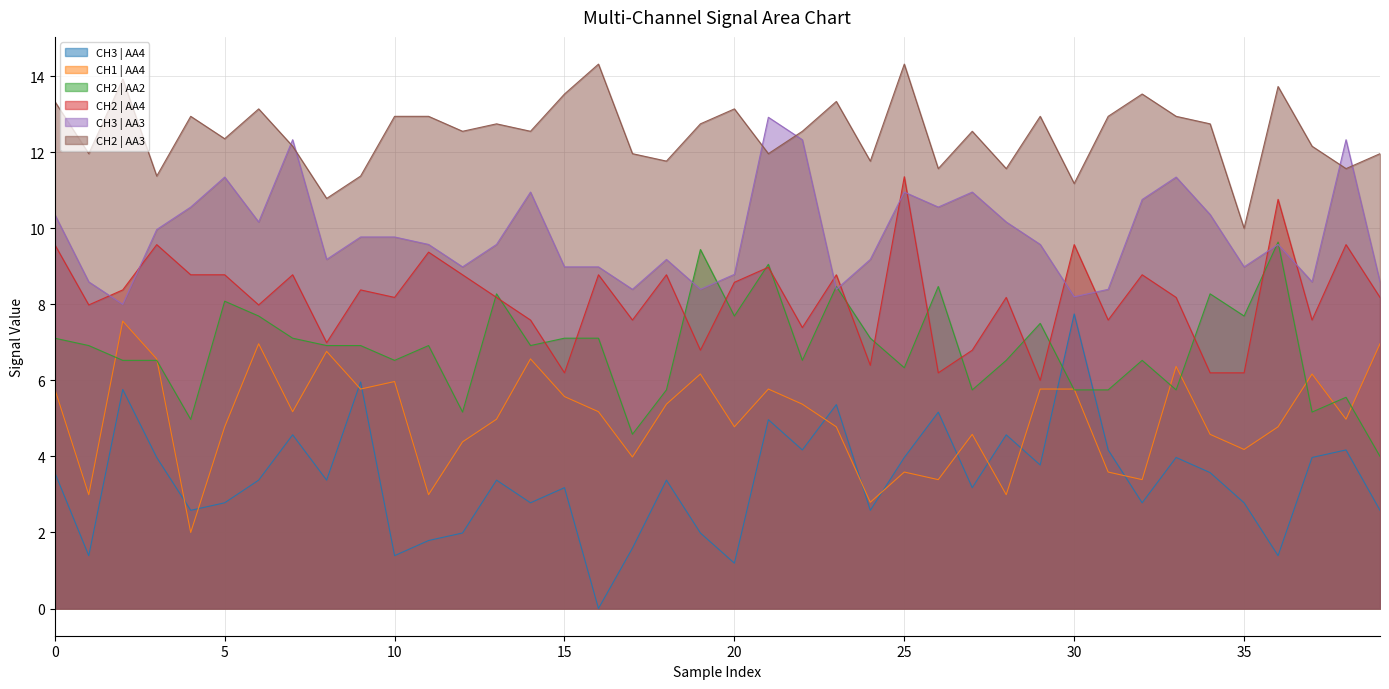

Which series has the largest range (max minus min)?

CH3 | AA4